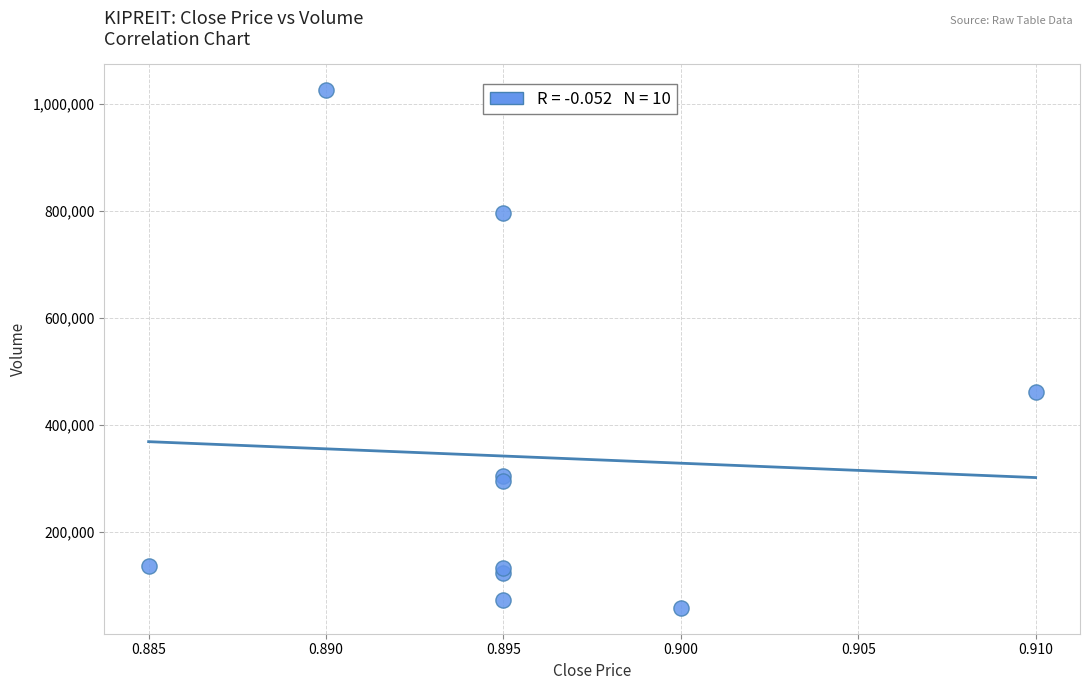

What Y value in the scatter plot is closest to 541750?

460500